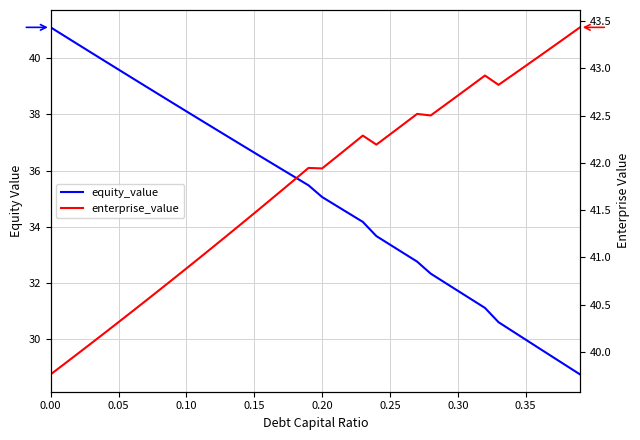

How many data points in equity_value are above 35?

21